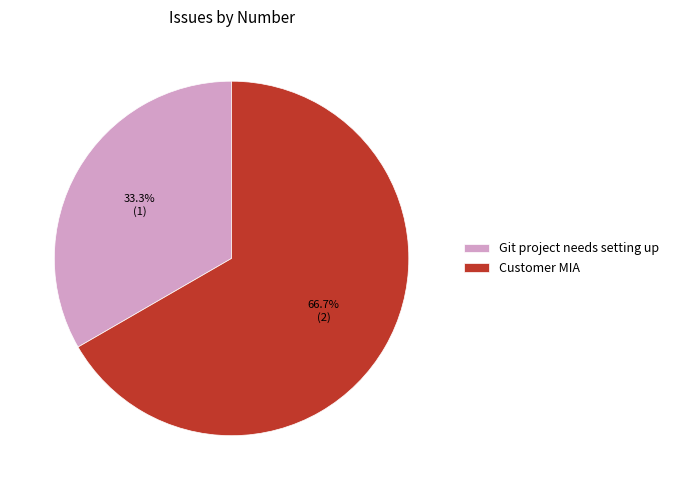

To the nearest percent, what is the combined percentage of Customer MIA and Git project needs setting up?

100%